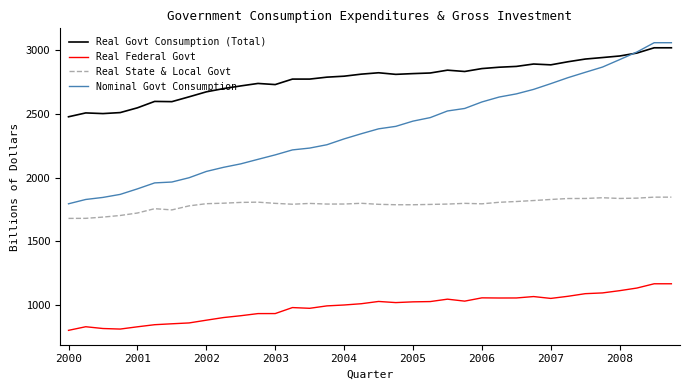

True or false: Nominal Govt Consumption and Real State & Local Govt cross at least once.

False